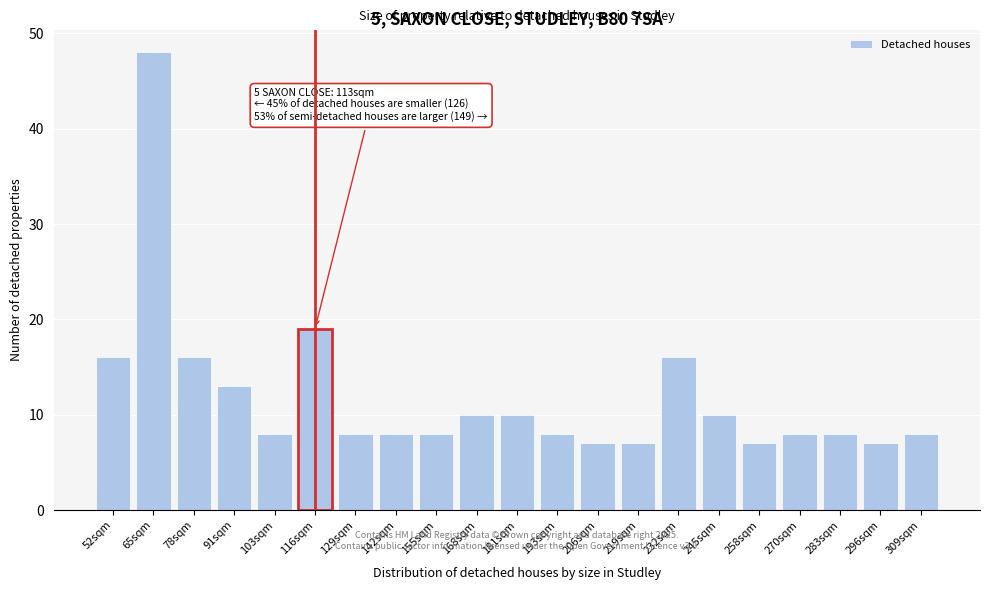

Reading left to right, what are all the values shown in this chart?

52sqm=16	65sqm=48	78sqm=16	91sqm=13	103sqm=8	116sqm=19	129sqm=8	142sqm=8	155sqm=8	168sqm=10	181sqm=10	193sqm=8	206sqm=7	219sqm=7	232sqm=16	245sqm=10	258sqm=7	270sqm=8	283sqm=8	296sqm=7	309sqm=8